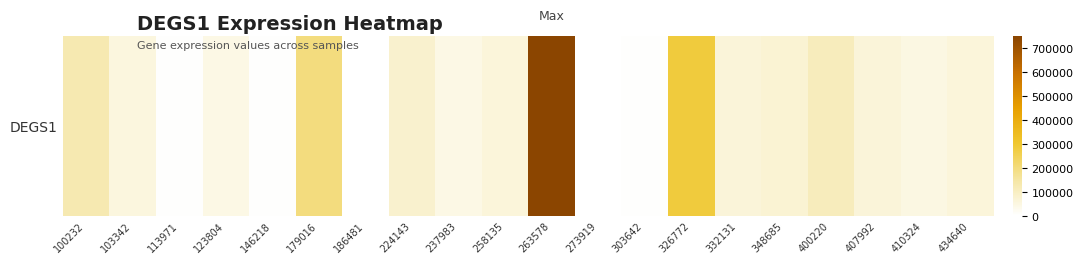

Reading left to right, list all the values displayed in this chart.

127575	54580	3045	43328	5433	198138	0	81145	43481	61069	748165	1885	3891	280668	61998	71703	110254	62977	48586	60687